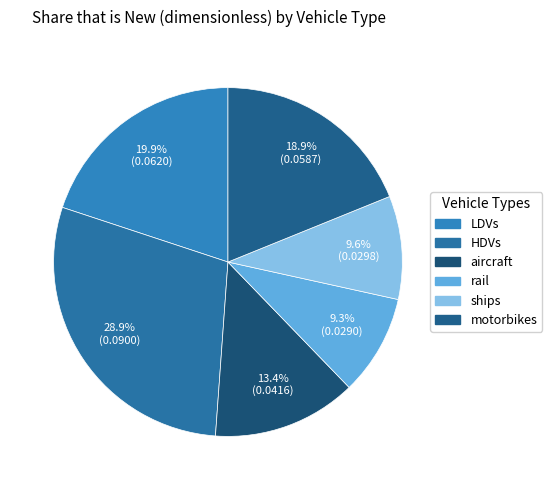

The LDVs slice represents 20% of the pie. True or false?

True